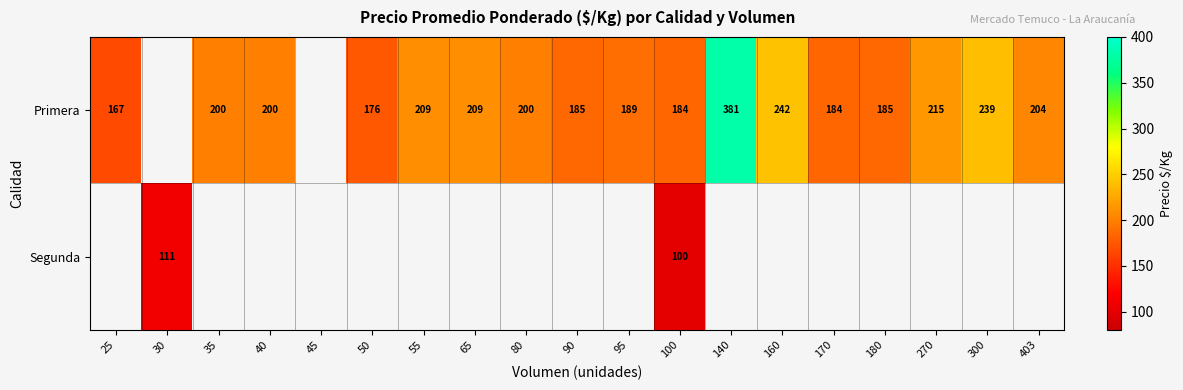

Is it true that Primera equals 308 at 35?

False